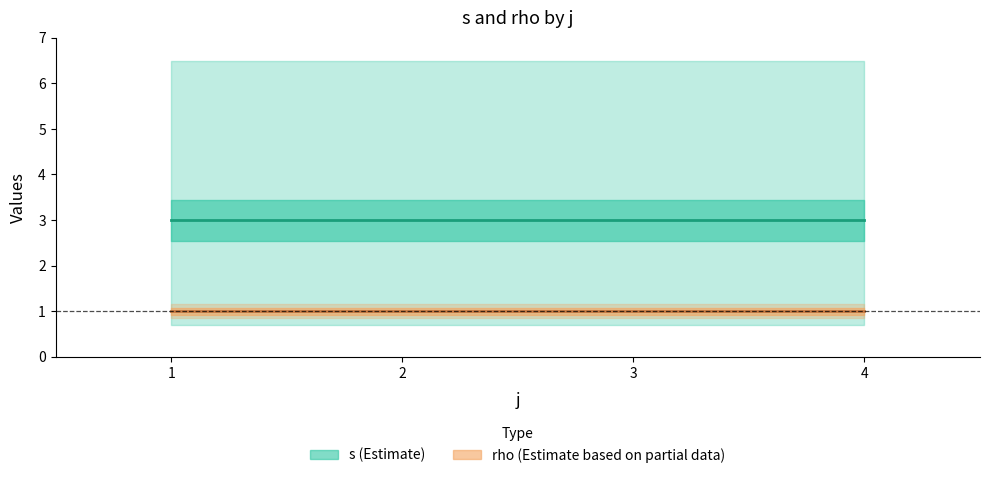

True or false: rho has more than 1 points higher than both neighbors.

False